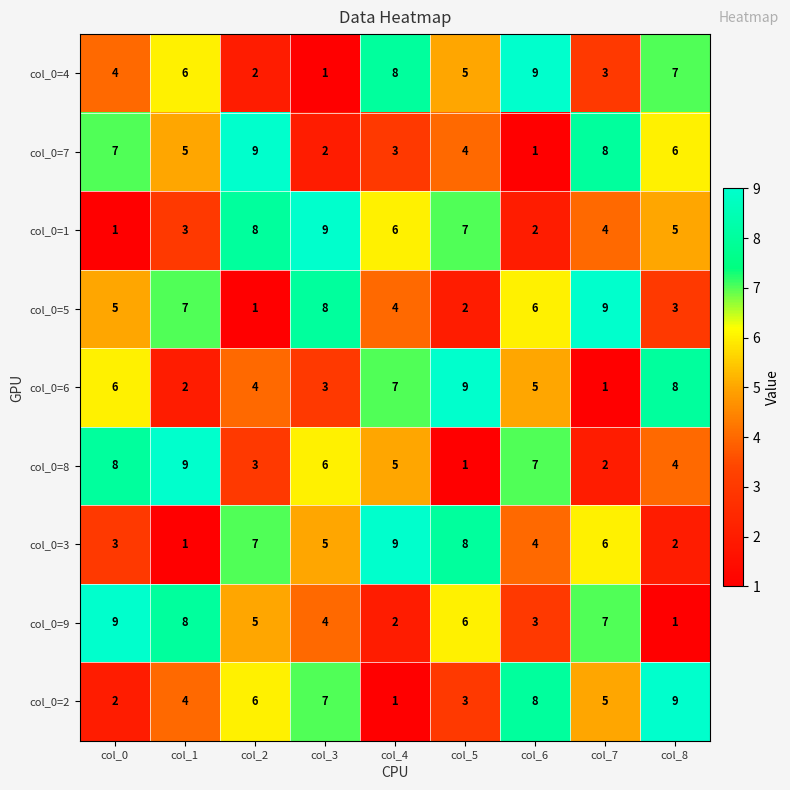

At how many categories does at least one series exceed 6?

9